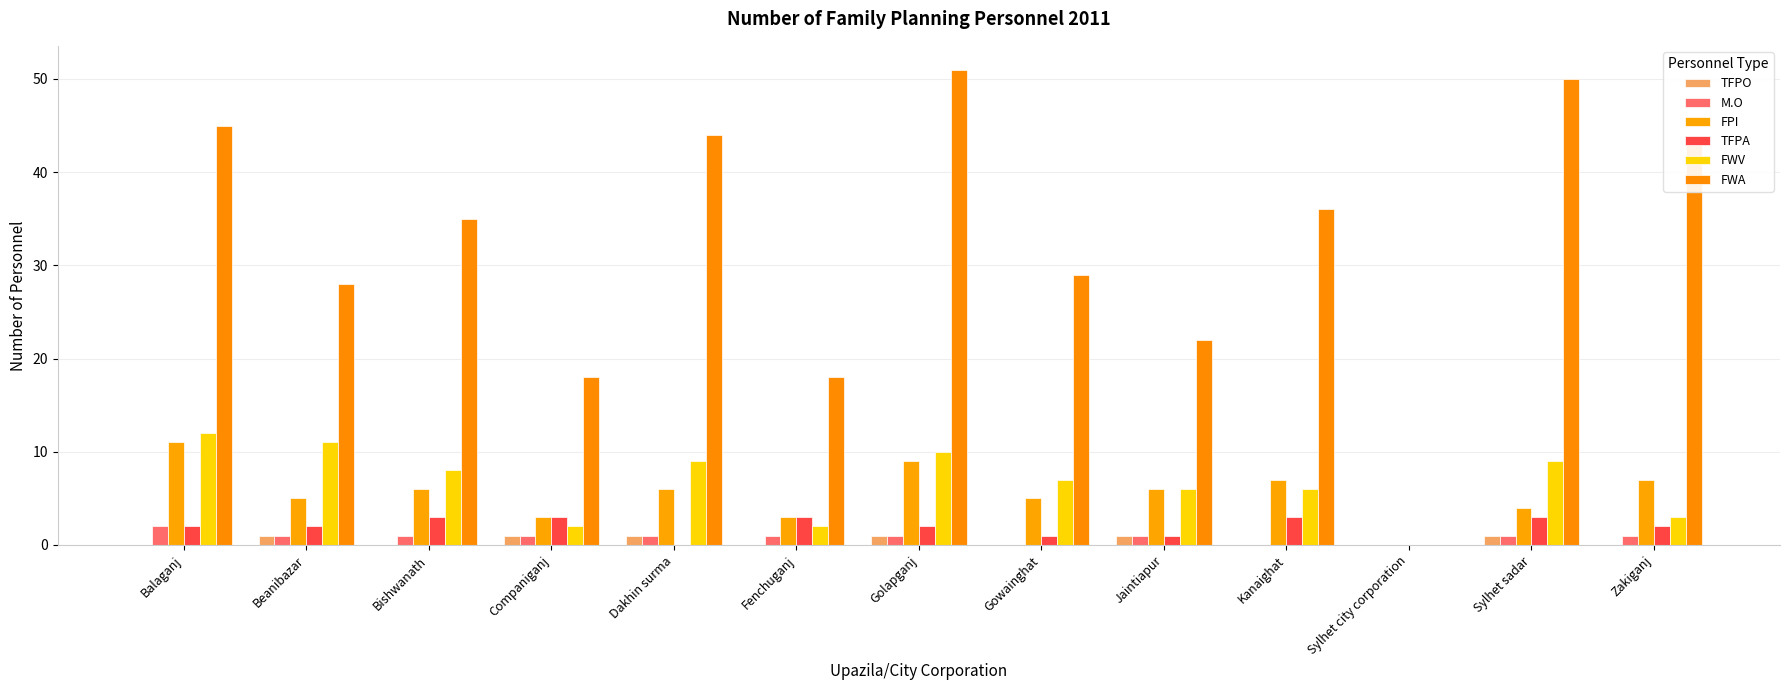

What is the sum of all FWA values?

419